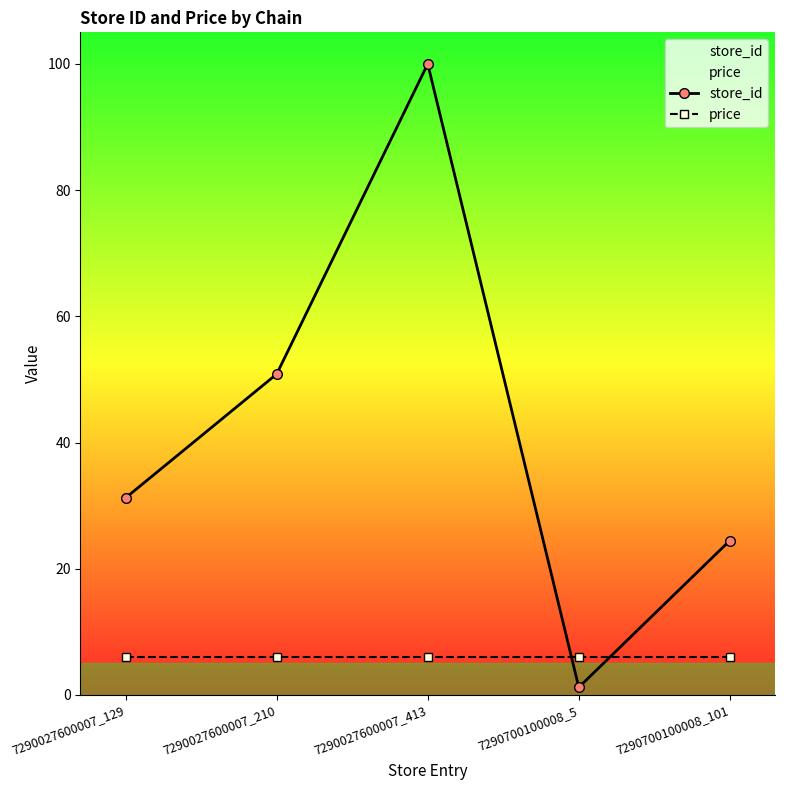

Read the store_id value at 7290027600007_413.

100.0